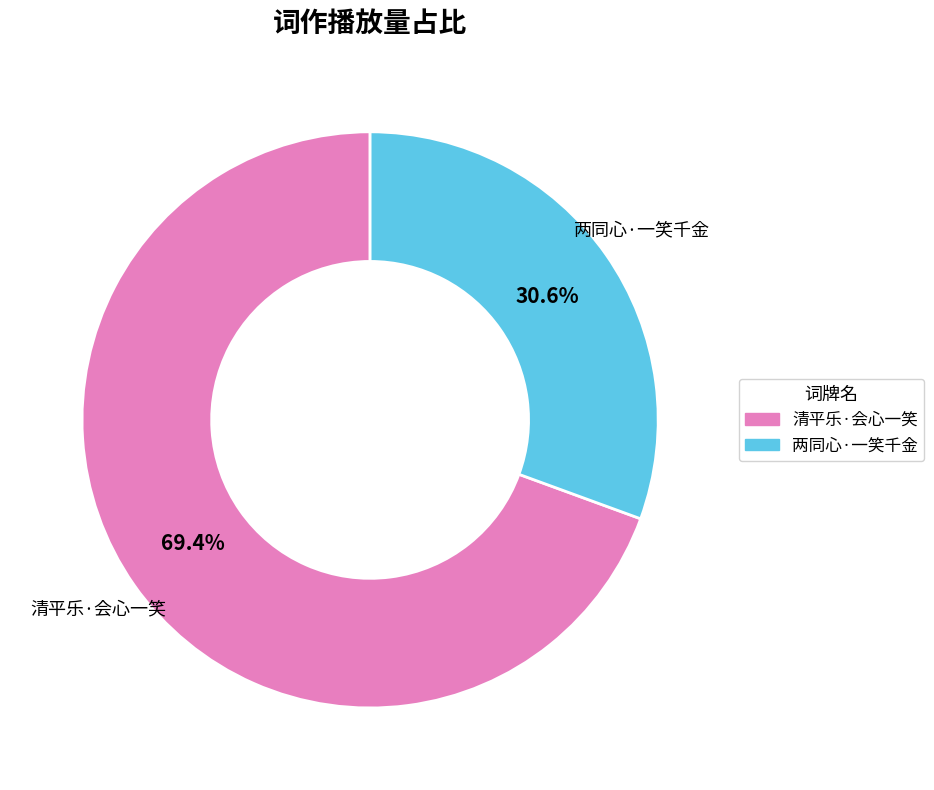

What percentage is the 两同心·一笑千金 slice, to the nearest percent?

31%